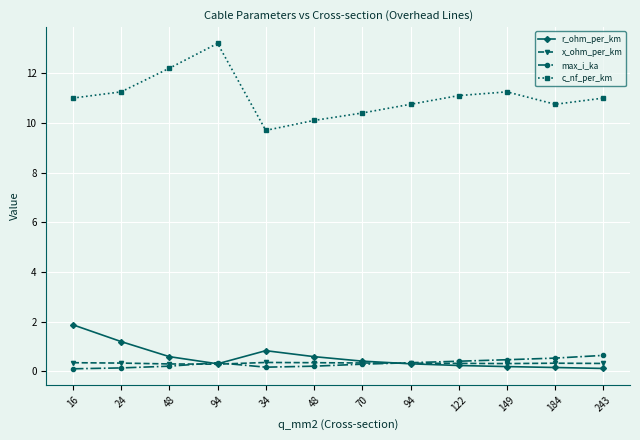

Which category has the lowest value across all series?

16